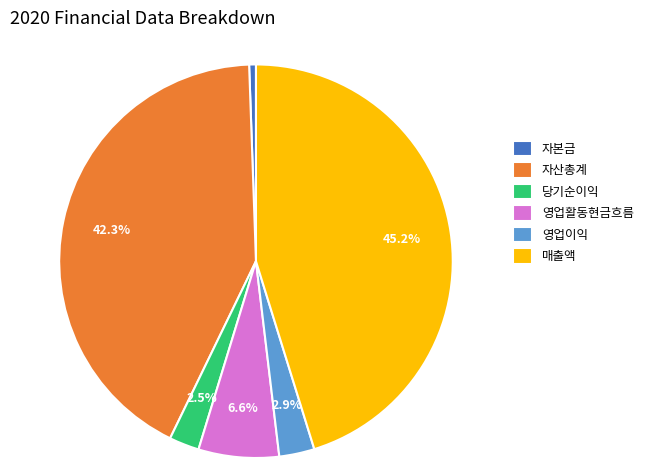

Is there a majority slice in this chart?

No